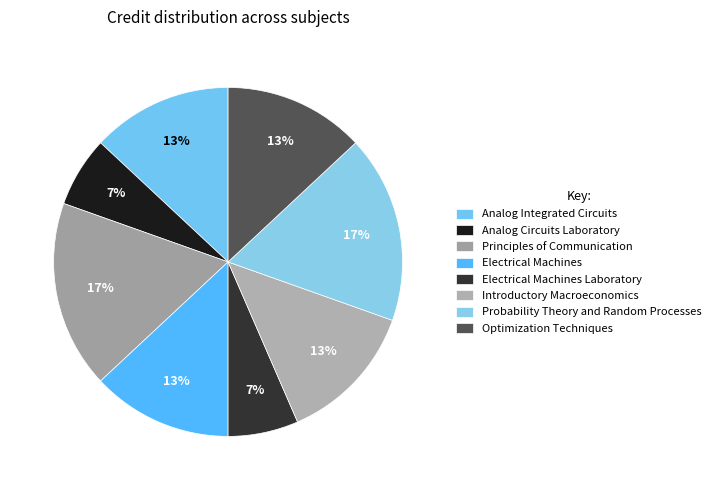

Count the number of slices in the pie.

8